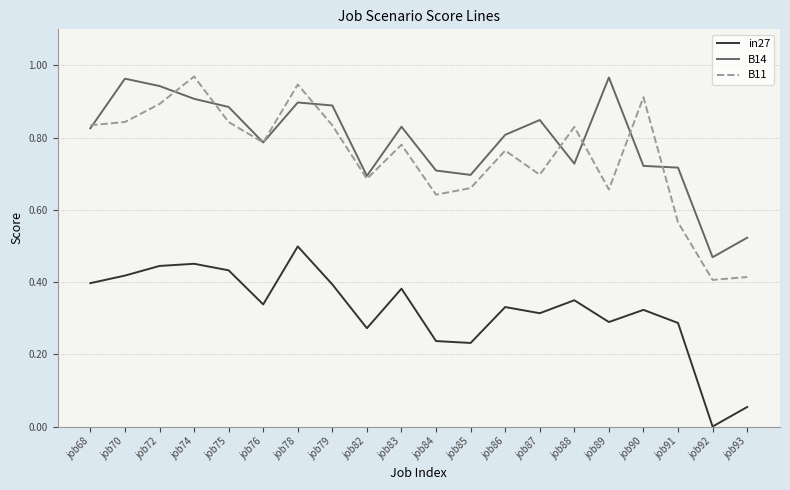

True or false: B11 and in27 intersect in this chart.

False